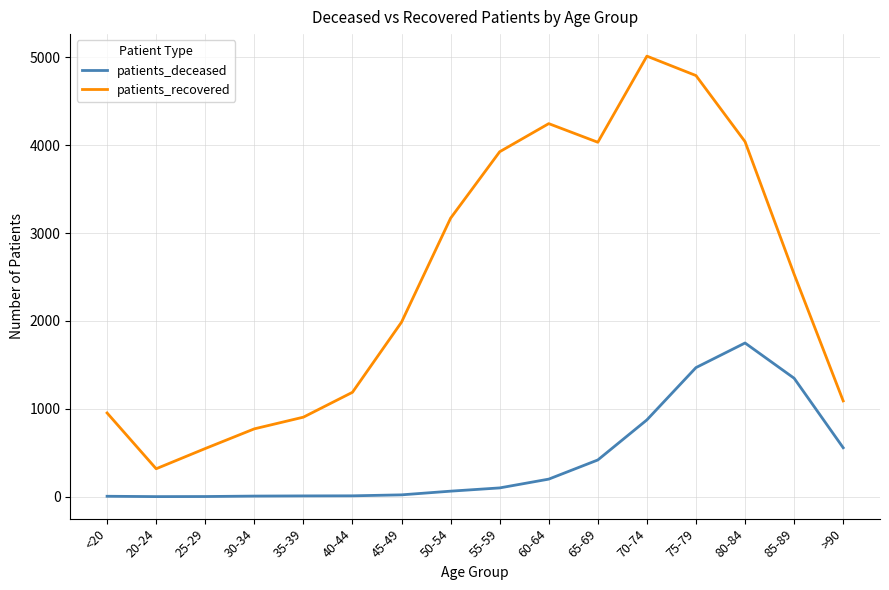

At which label is patients_recovered closest to 2665?

85-89